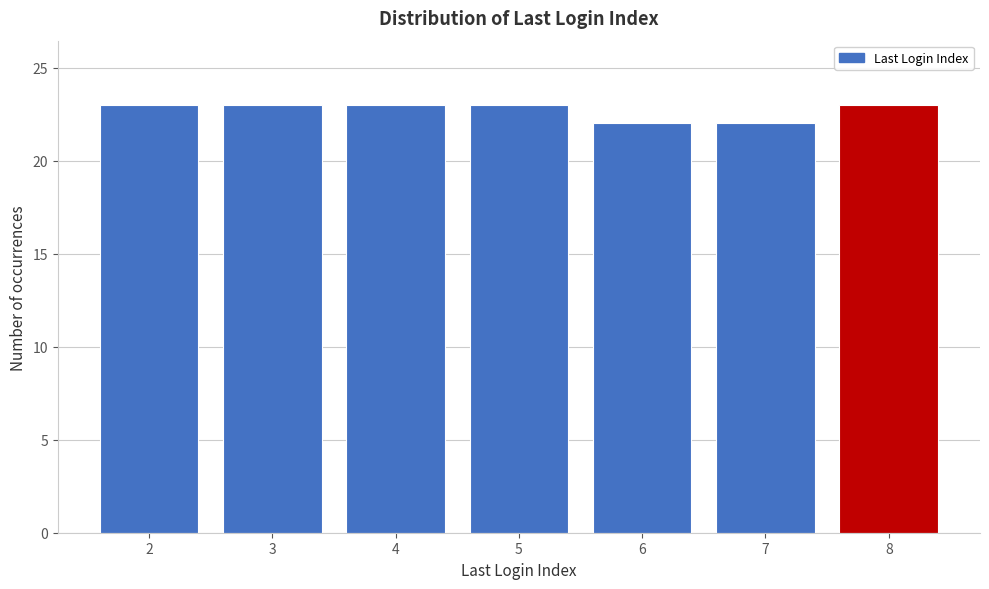

Reading right to left, list all the values displayed in this chart.

8=23	7=22	6=22	5=23	4=23	3=23	2=23